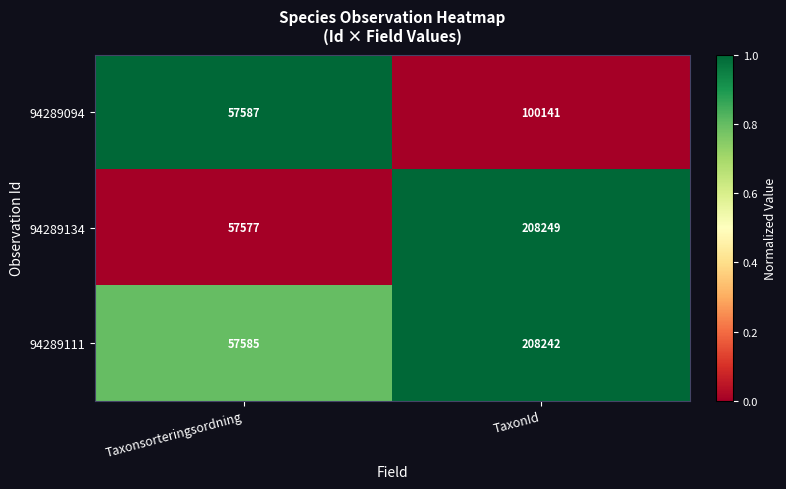

What value does the 94289134 series have at Taxonsorteringsordning?

57577